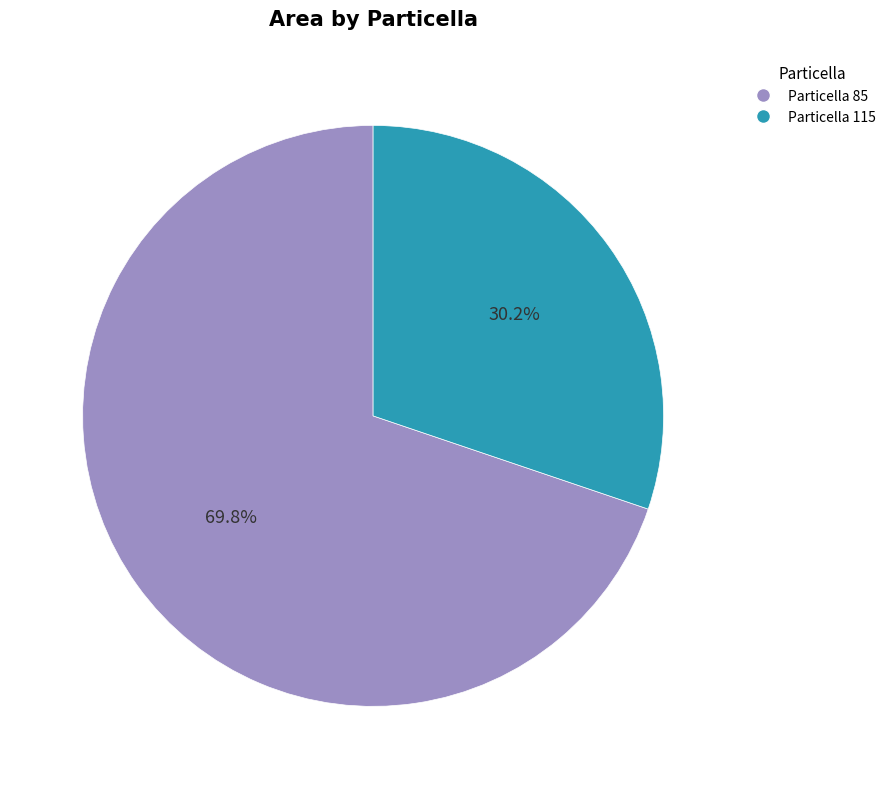

What portion of the pie excludes Particella 85?

30.2%